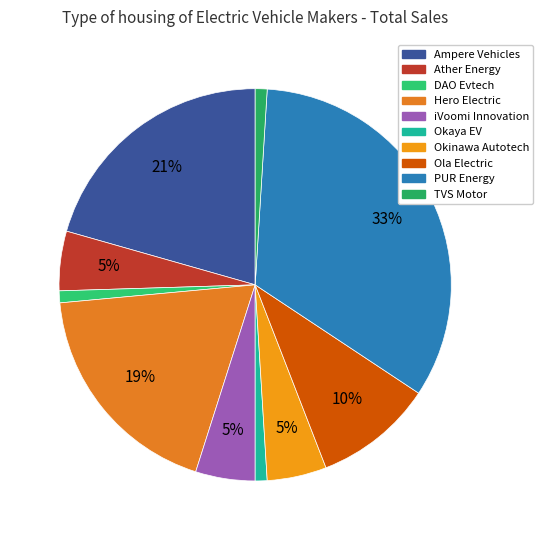

Count the number of slices in the pie.

10